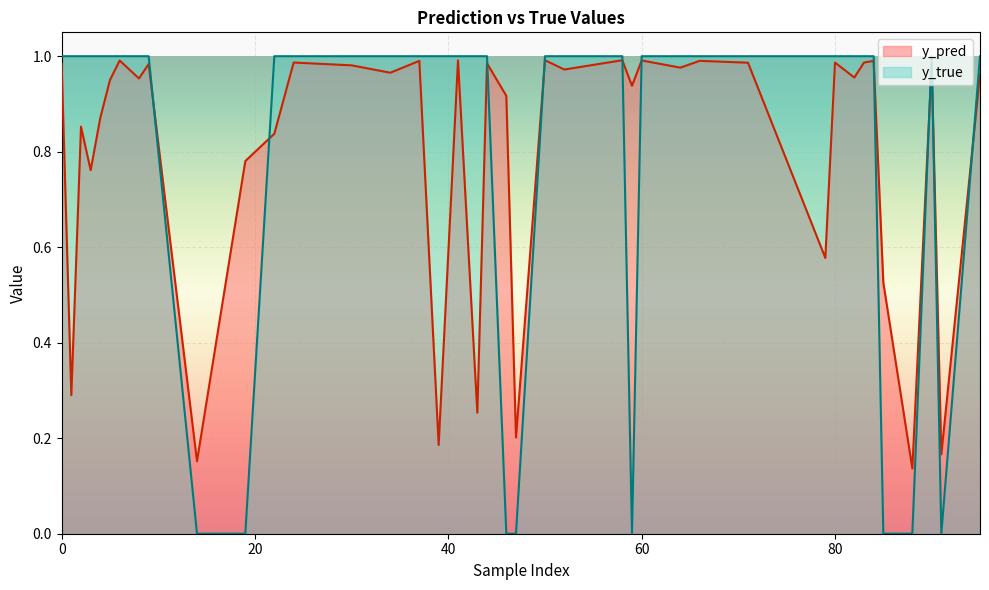

Which series has the widest spread of values?

y_true